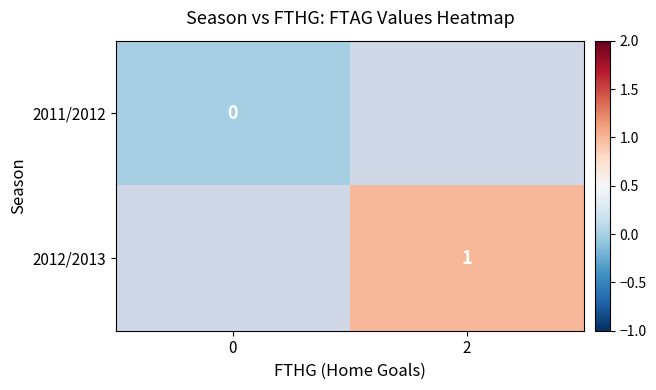

Is the value of 2012/2013 at 2 greater than the value of 2011/2012 at 0?

Yes